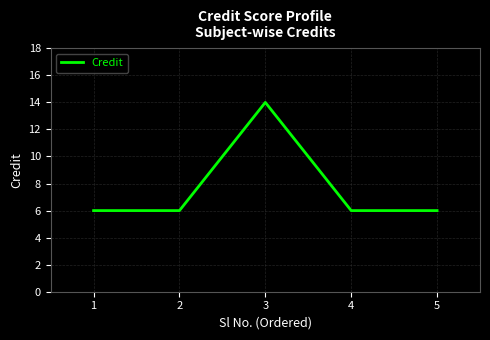

What is the greatest value displayed?

14